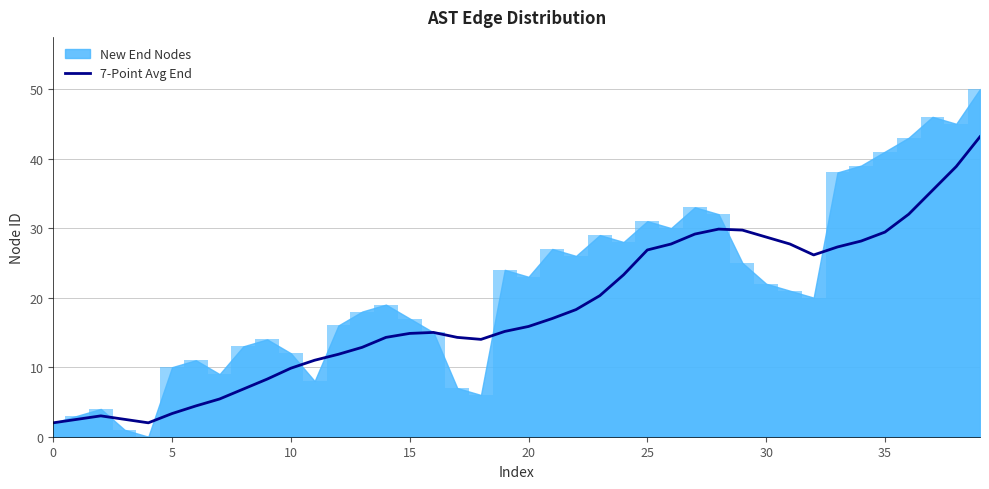

True or false: the data shows 5.7 at 14.

False